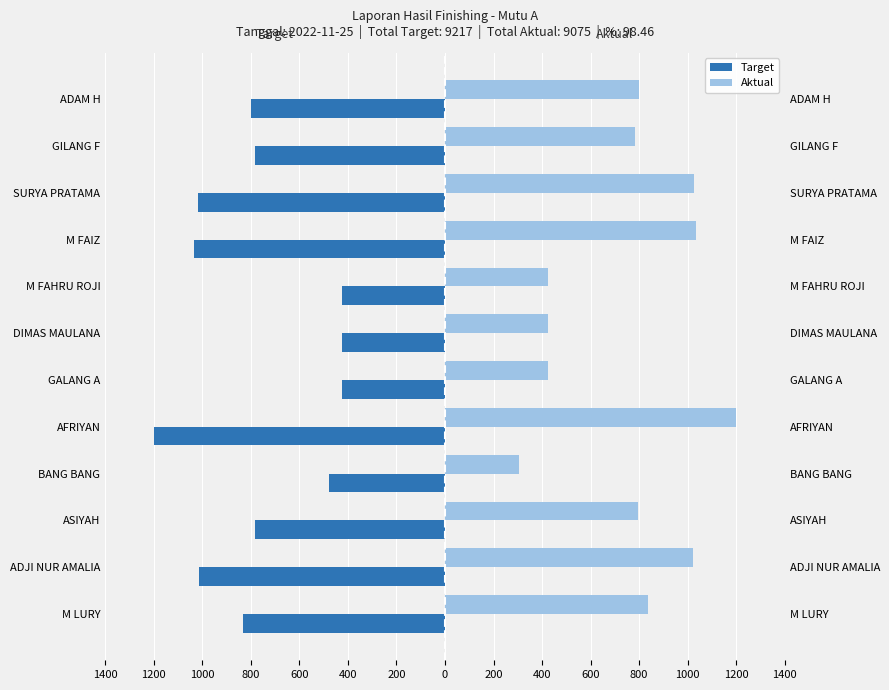

What is the value of the Aktual bar at the 4th from the left?

303